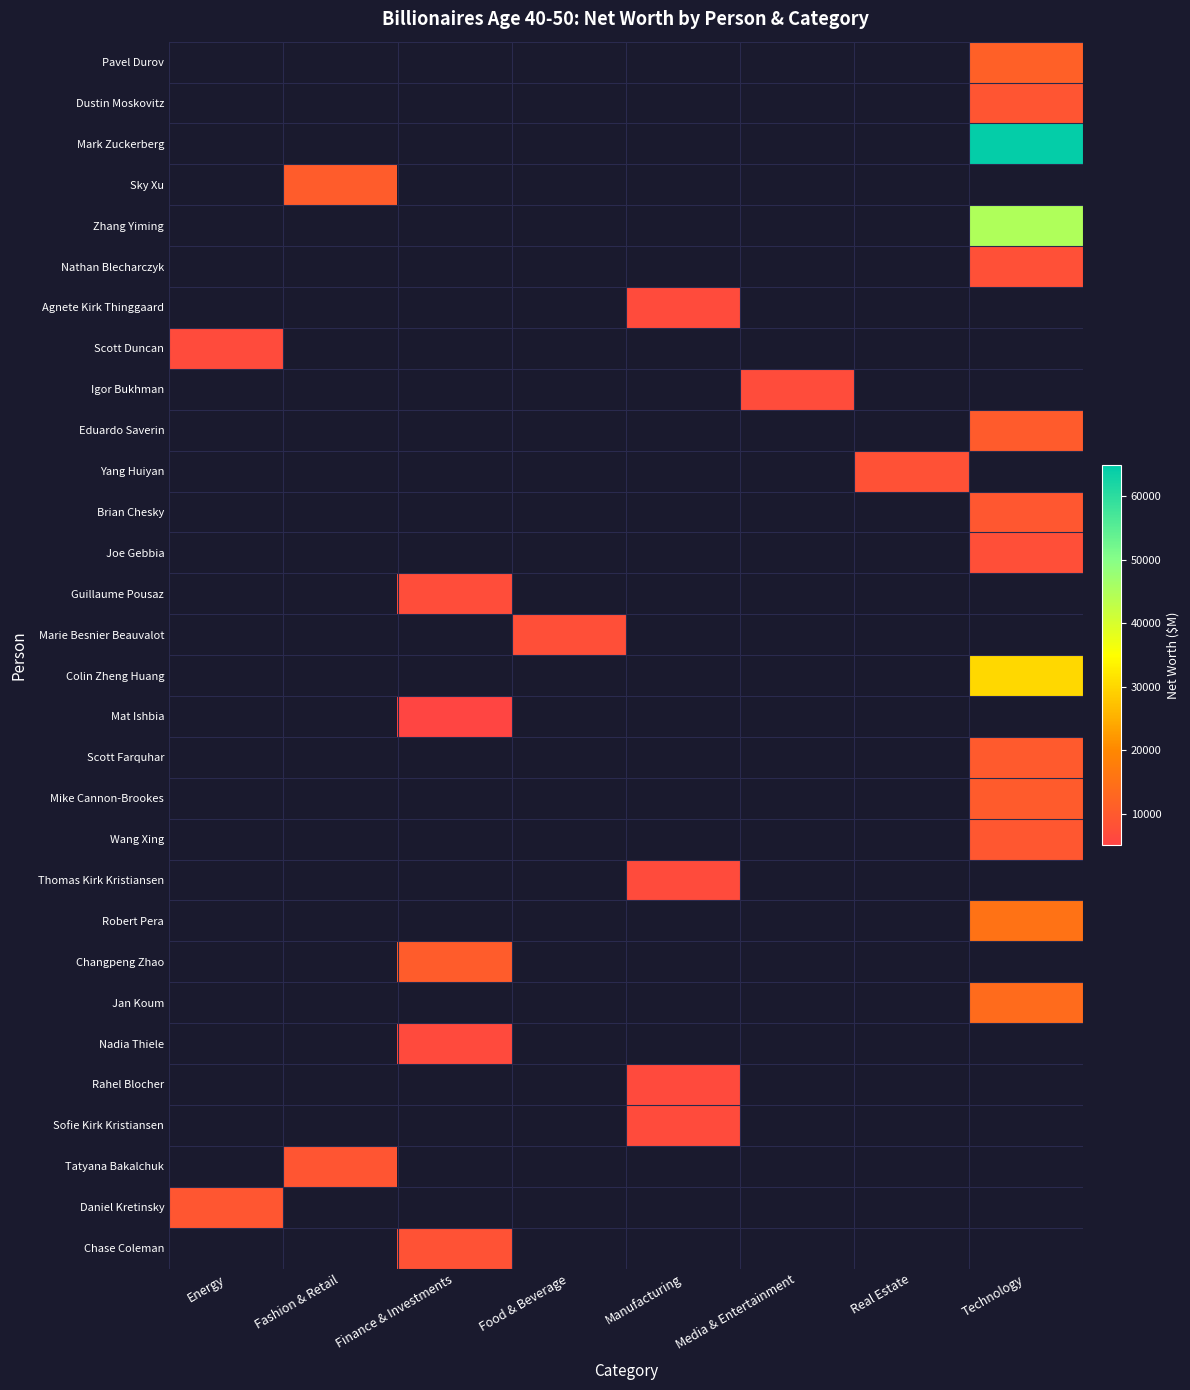

Which label corresponds to the smallest value in the chart?

Finance & Investments